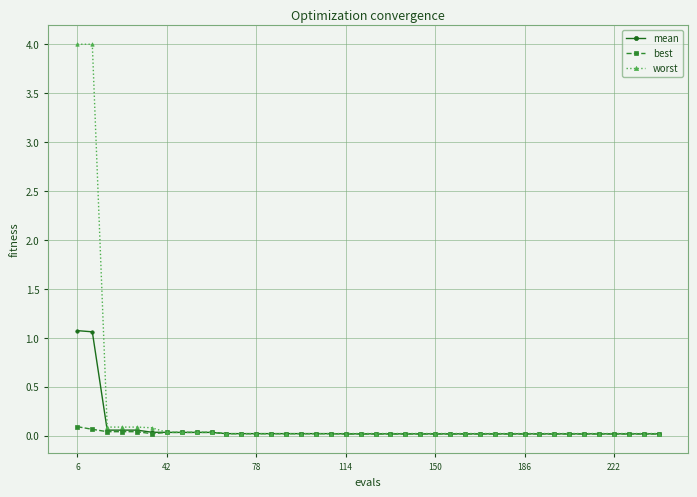

What are all the series names shown in the legend?

mean, best, worst